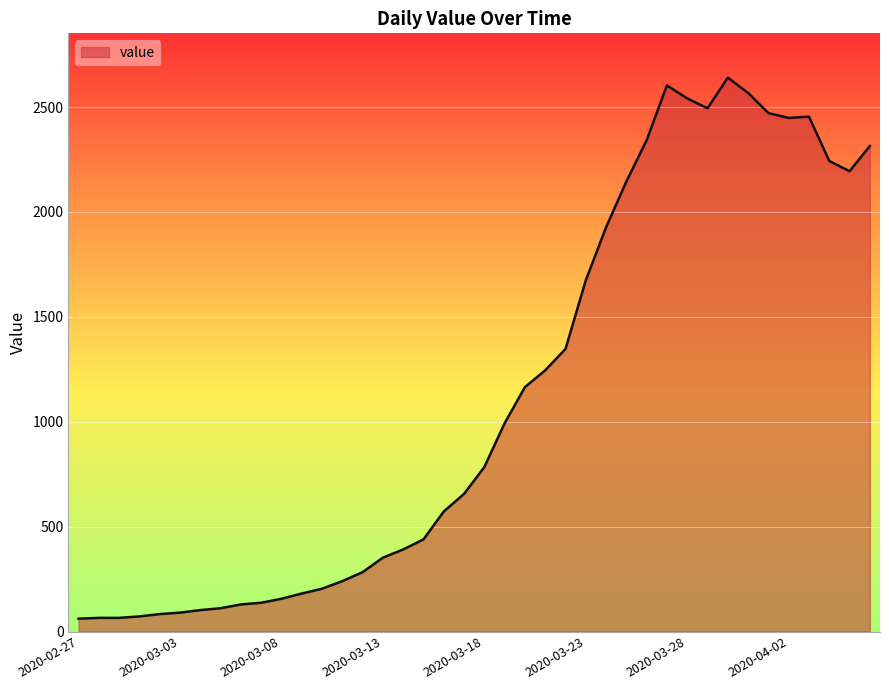

What is the smallest value displayed?

61